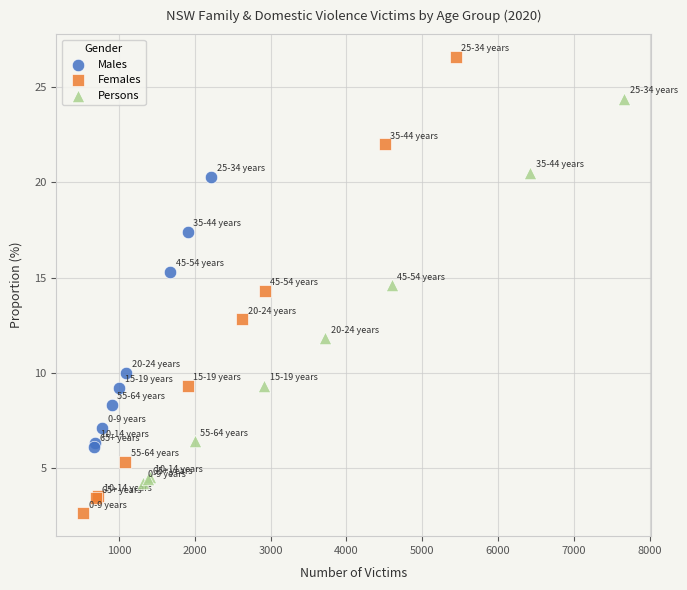

Which series reaches the maximum Y coordinate?

Females